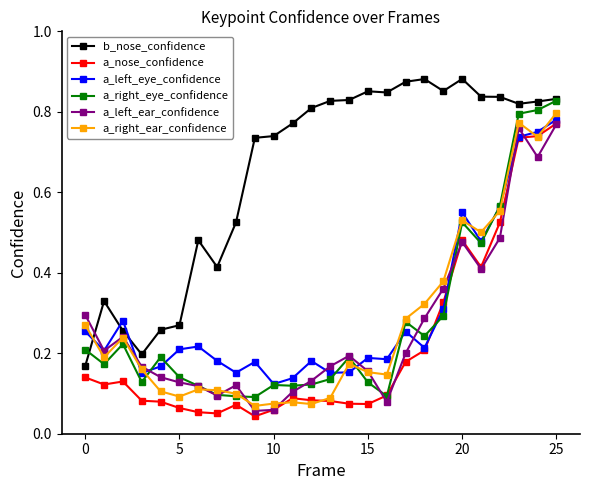

True or false: a_right_eye_confidence has more than 1 interior local peaks.

True